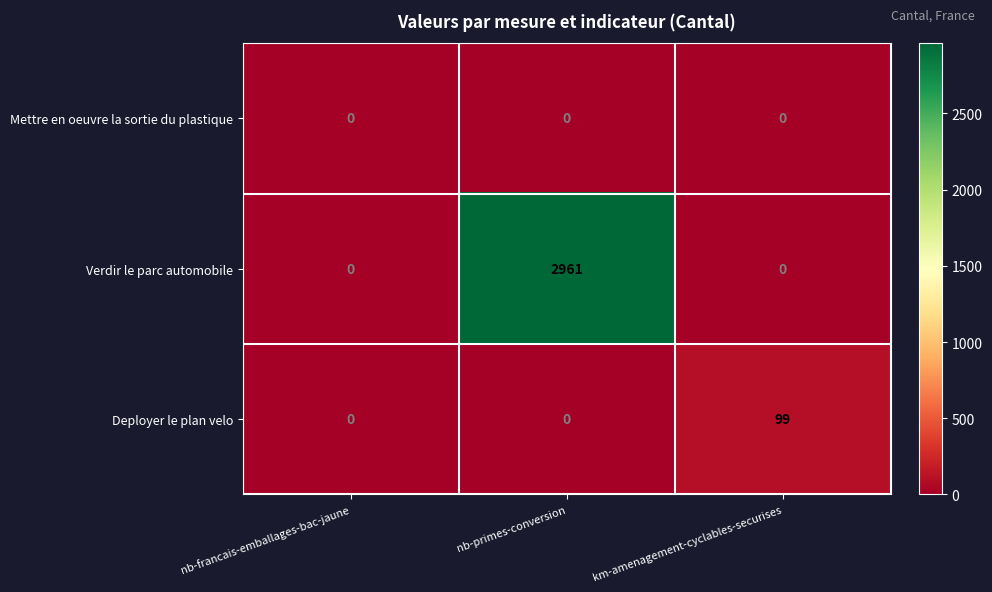

What is the sum of the Verdir le parc automobile values at nb-primes-conversion and nb-francais-emballages-bac-jaune?

2961